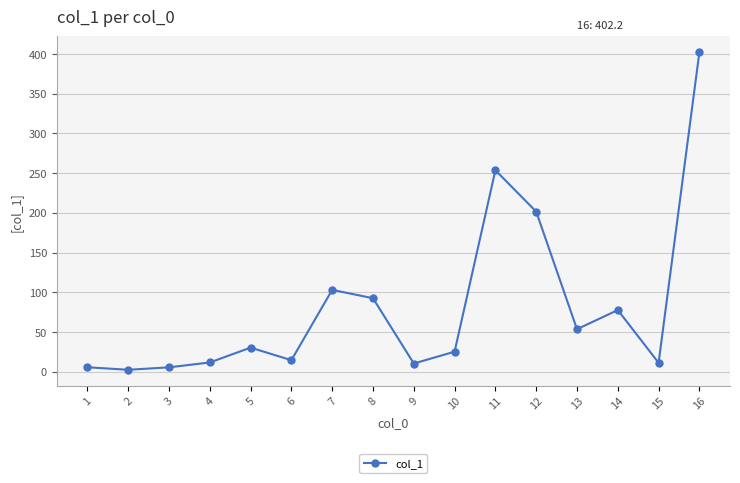

How many series are shown in this chart?

1